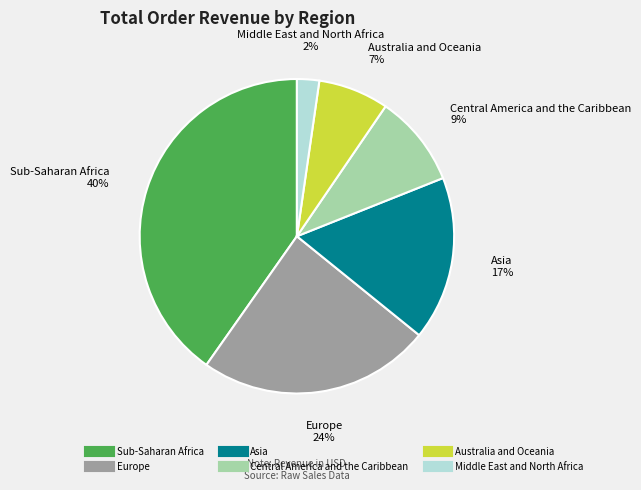

To the nearest percent, what portion does Sub-Saharan Africa represent?

40%